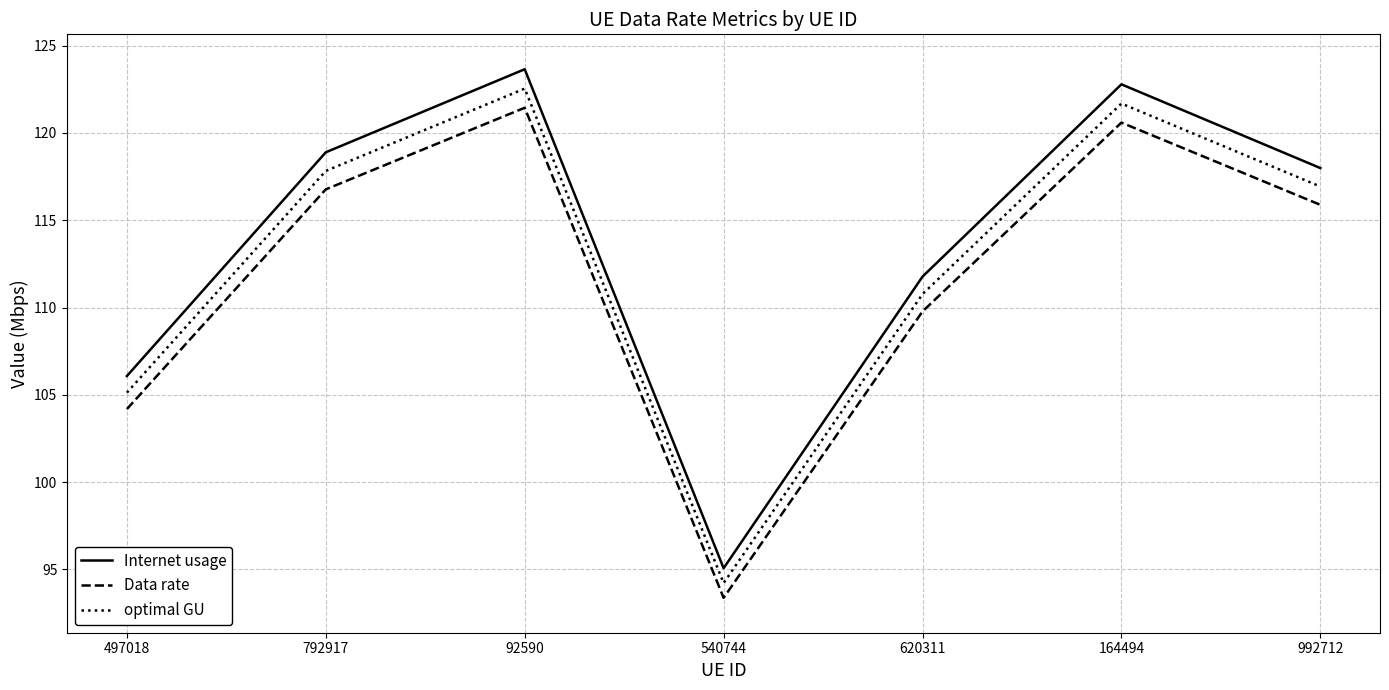

At which category is the sum across all series the highest?

92590